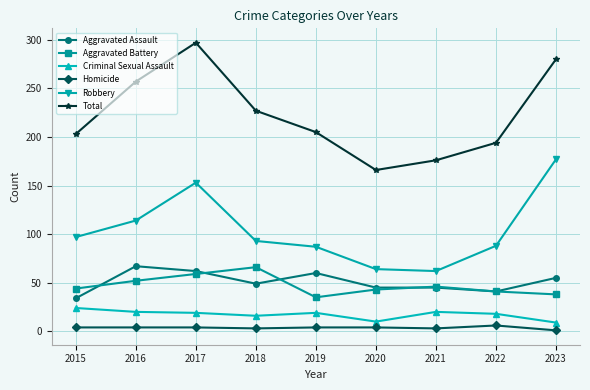

Which series changed the most between 2015 and 2018?

Total